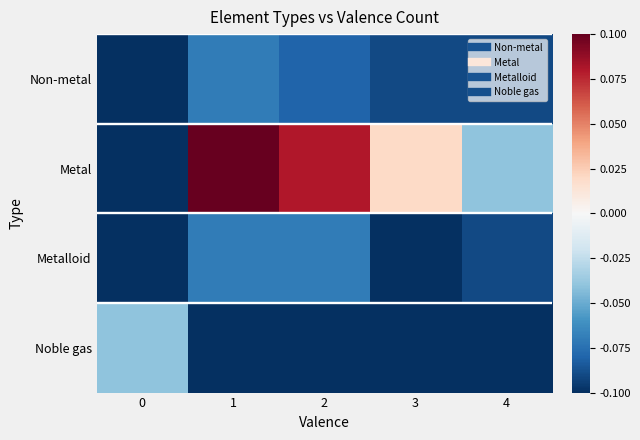

Which series has the largest range (max minus min)?

Metal